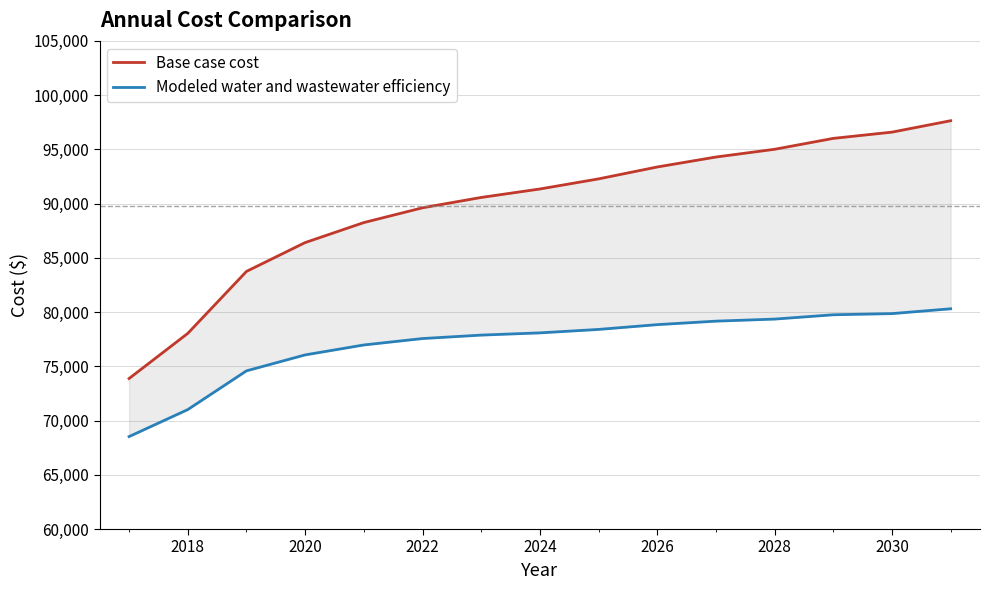

Does the chart have visible grid lines?

Yes